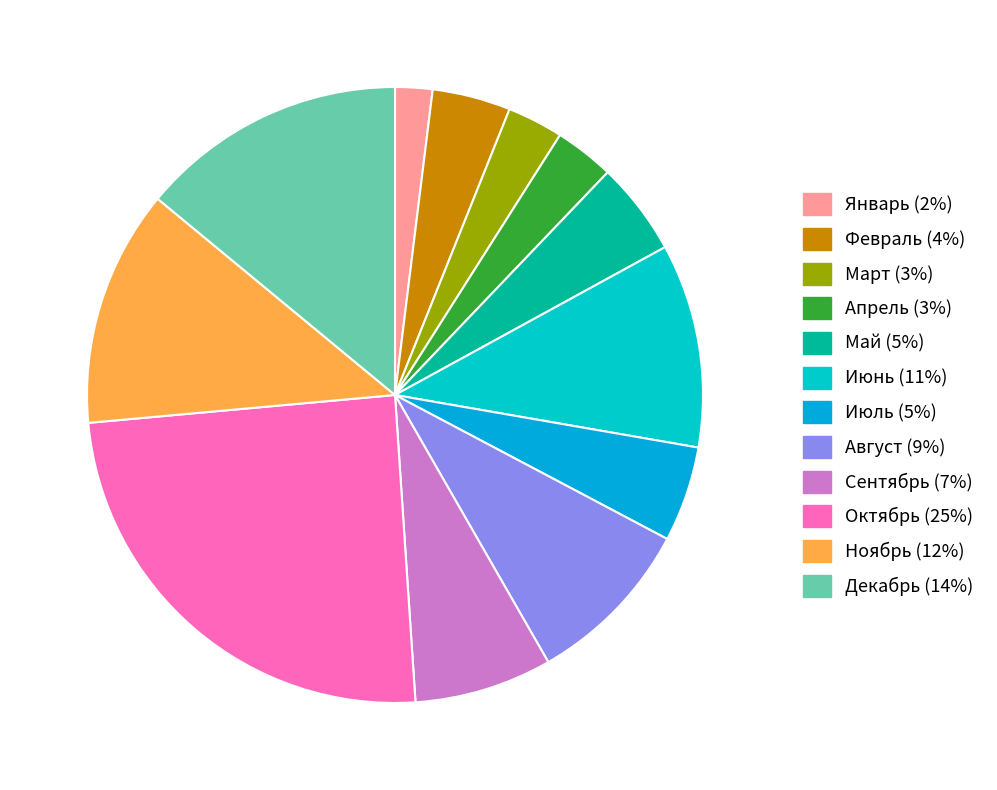

The Февраль slice represents 4% of the pie. True or false?

True